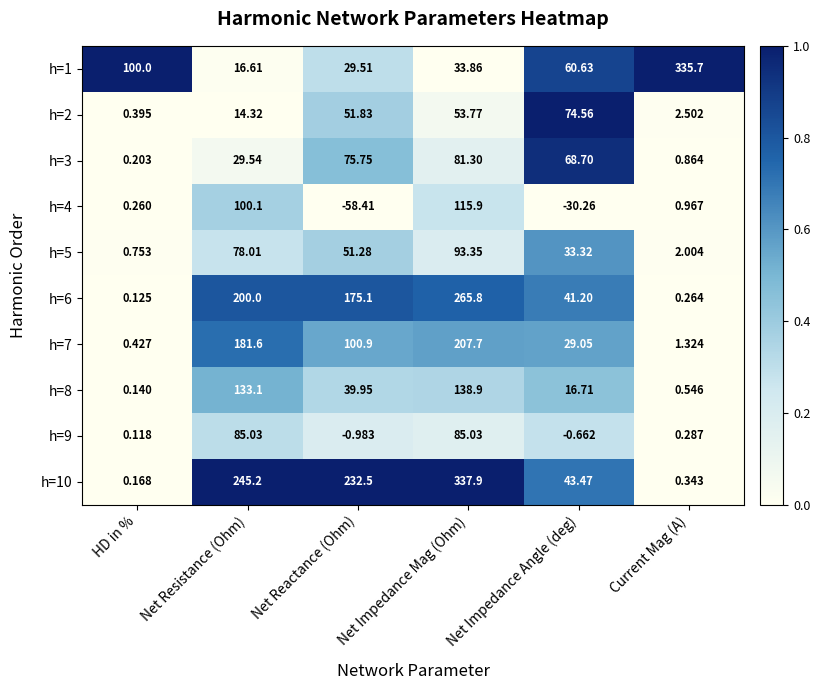

At which label is h=8 closest to 69?

Net Reactance (Ohm)